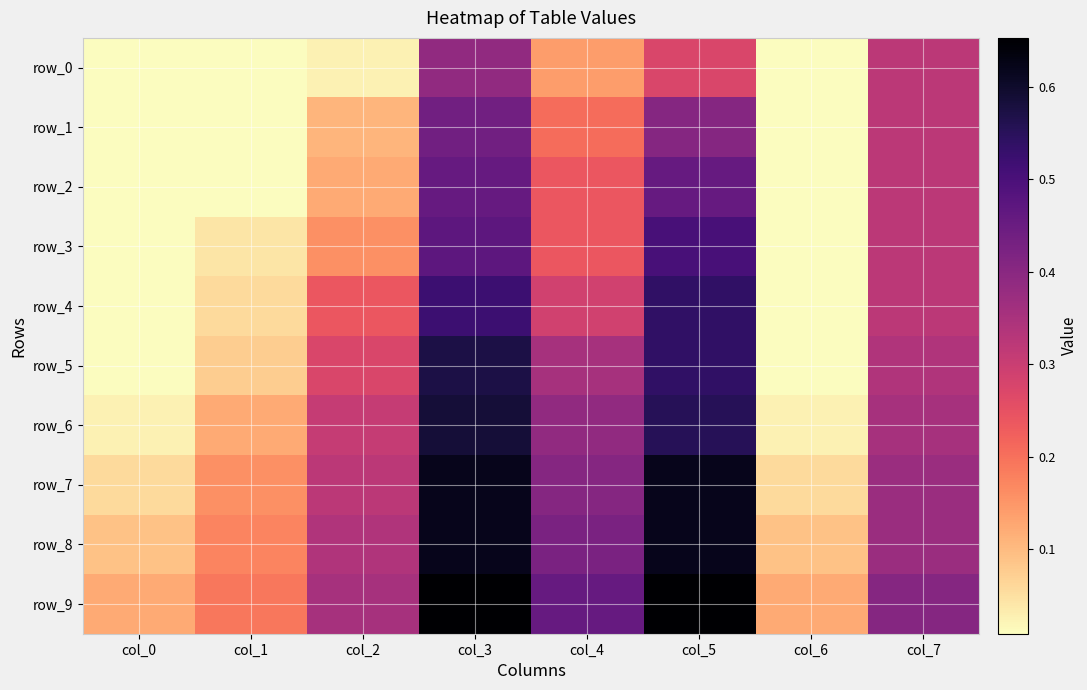

Where is row_6 nearest to the value 0?

col_0